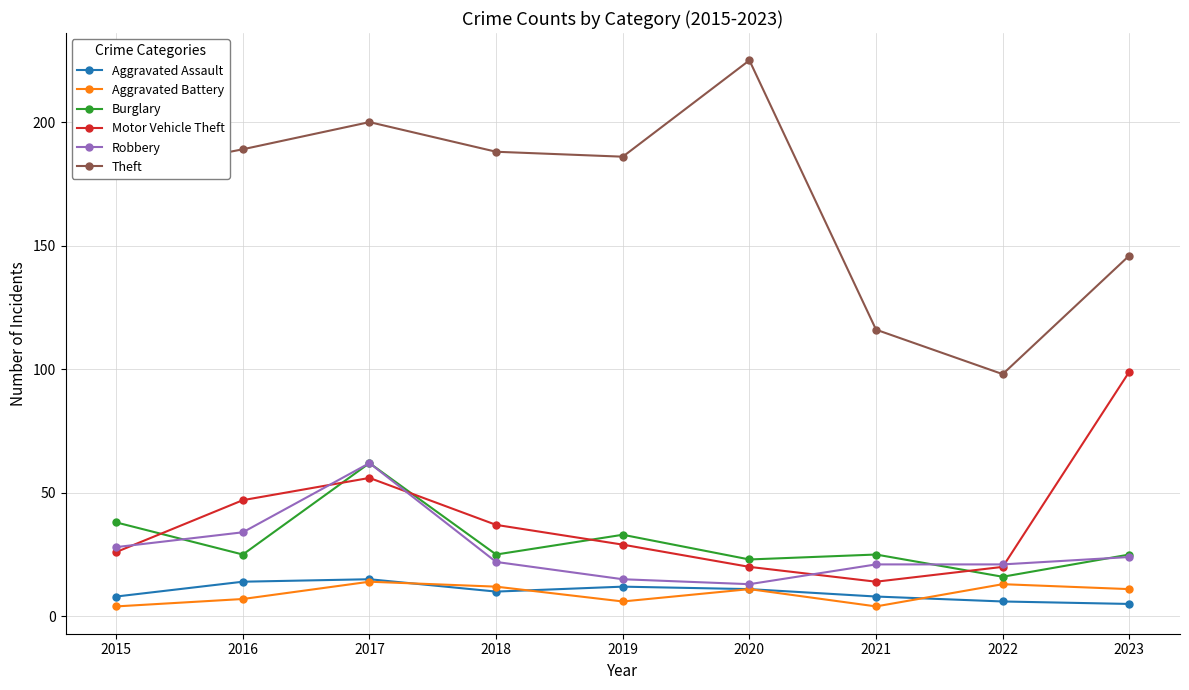

True or false: Robbery and Aggravated Assault intersect in this chart.

False